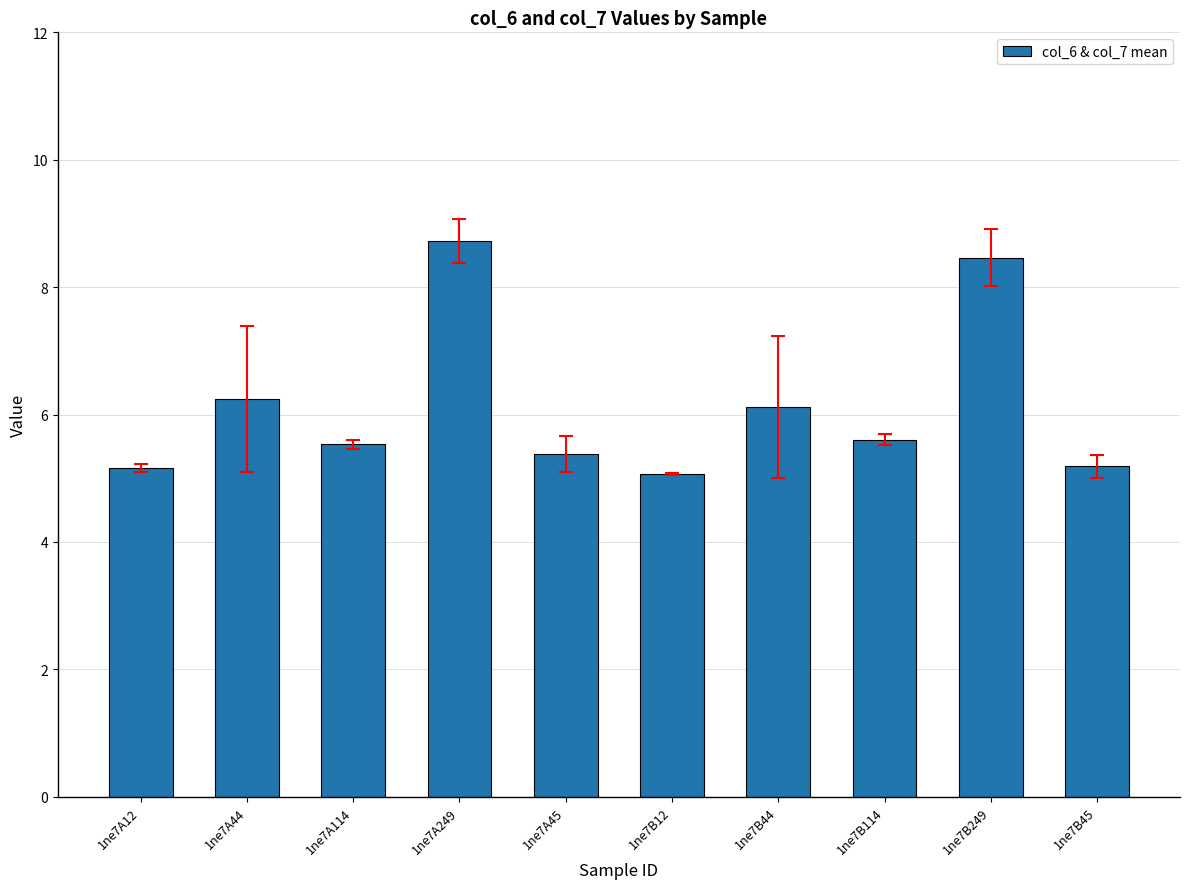

What is the difference between the maximum and second lowest values?

3.6